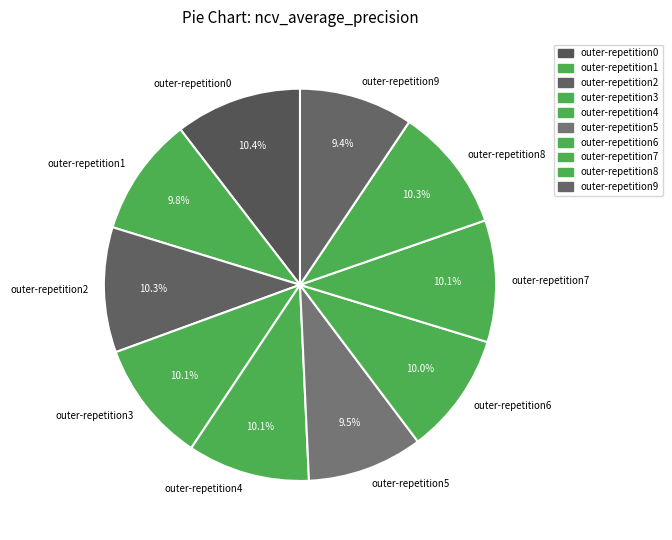

Count the number of slices in the pie.

10